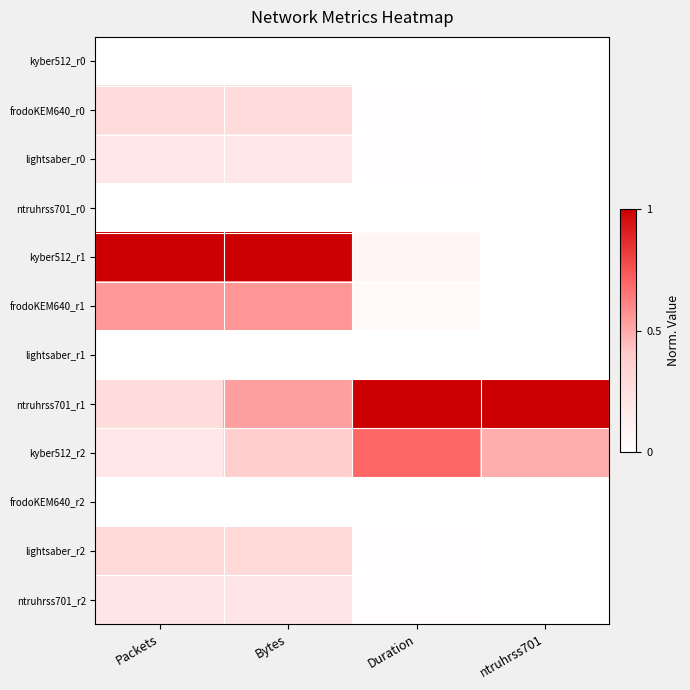

Reading left to right, extract all data points from this chart.

kyber512_r0: Packets=0.0	Bytes=0.0	Duration=0.0	ntruhrss701=0.0
frodoKEM640_r0: Packets=0.3	Bytes=0.3	Duration=0.0	ntruhrss701=0.0
lightsaber_r0: Packets=0.2	Bytes=0.2	Duration=0.0	ntruhrss701=0.0
ntruhrss701_r0: Packets=0.0	Bytes=0.0	Duration=0.0	ntruhrss701=0.0
kyber512_r1: Packets=1.0	Bytes=1.0	Duration=0.1	ntruhrss701=0.0
frodoKEM640_r1: Packets=0.6	Bytes=0.6	Duration=0.1	ntruhrss701=0.0
lightsaber_r1: Packets=0.0	Bytes=0.0	Duration=0.0	ntruhrss701=0.0
ntruhrss701_r1: Packets=0.3	Bytes=0.5	Duration=1.0	ntruhrss701=1.0
kyber512_r2: Packets=0.2	Bytes=0.4	Duration=0.7	ntruhrss701=0.5
frodoKEM640_r2: Packets=0.0	Bytes=0.0	Duration=0.0	ntruhrss701=0.0
lightsaber_r2: Packets=0.3	Bytes=0.3	Duration=0.0	ntruhrss701=0.0
ntruhrss701_r2: Packets=0.2	Bytes=0.2	Duration=0.0	ntruhrss701=0.0